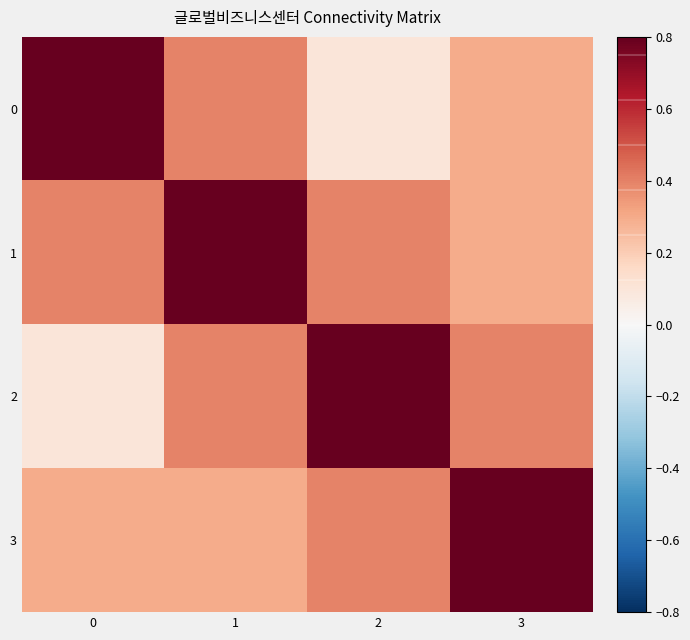

List the series in order of their overall mean, highest first.

1, 3, 2, 0